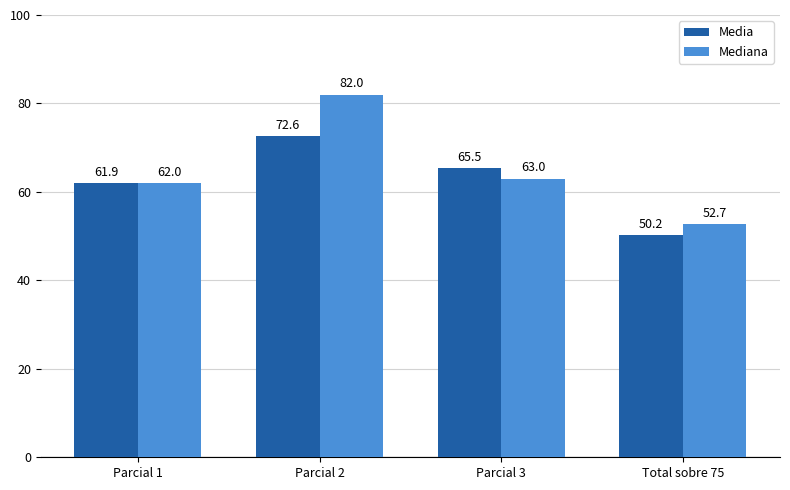

How many bars are there in each group?

2